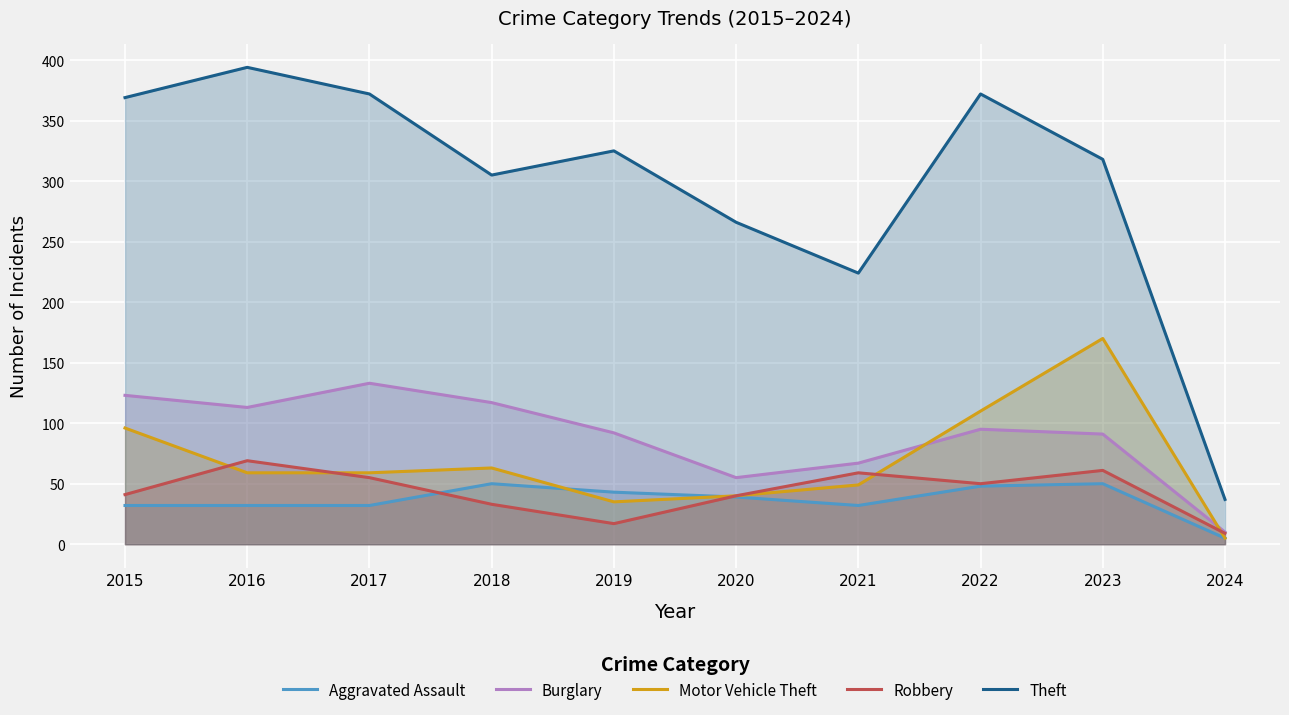

Where does the Aggravated Assault series first go above 39?

2018